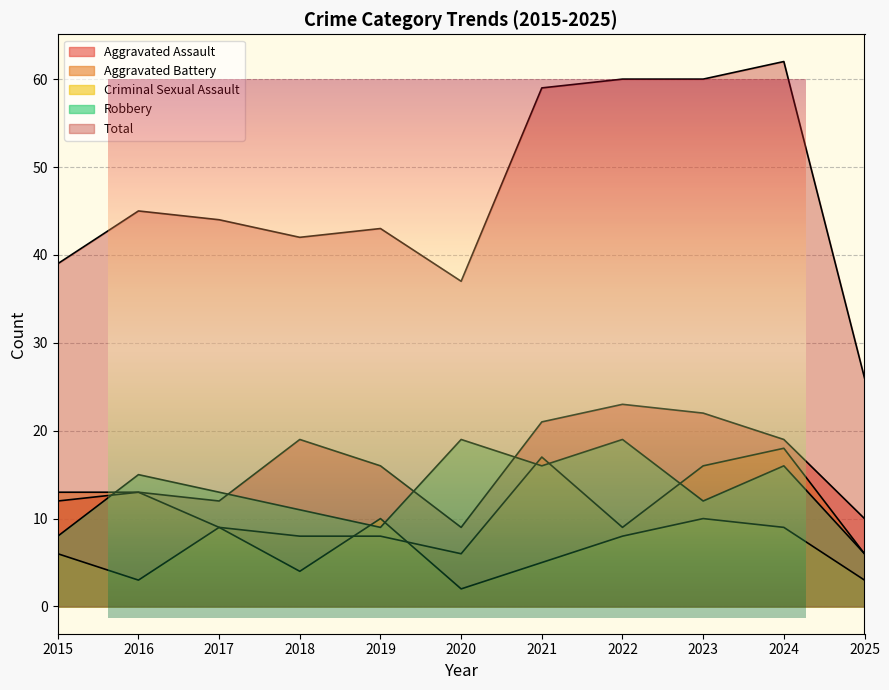

What is the spread (max minus min) of values at 2018?

38